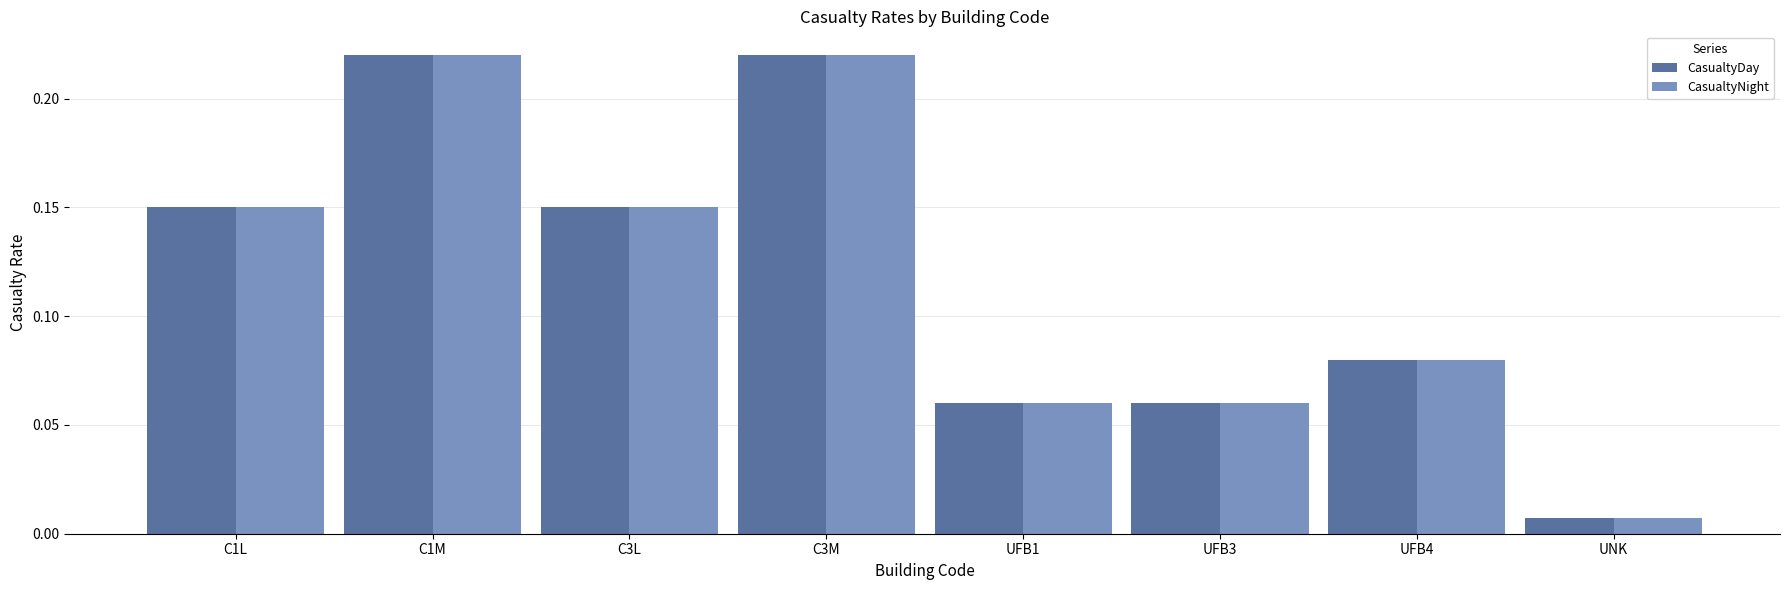

What is the sum of the CasualtyNight values at UFB3 and C1M?

0.3